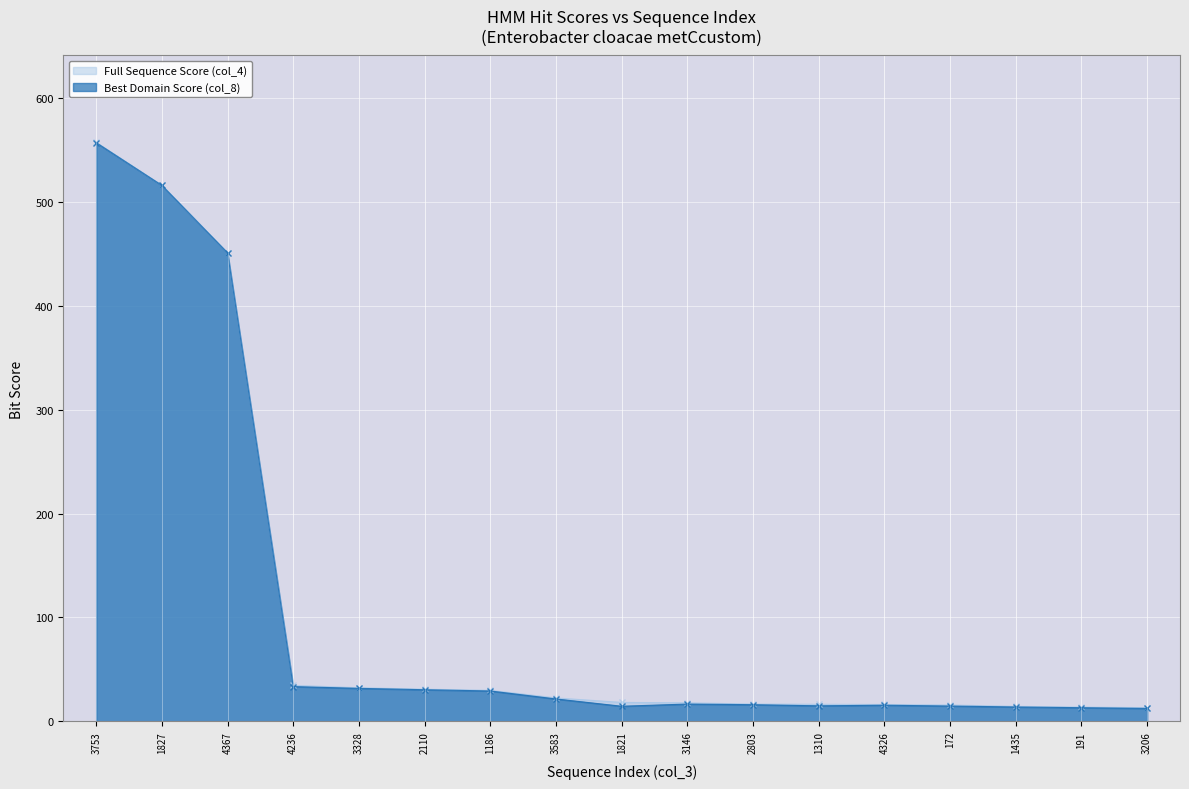

How many values in the Best Domain Score (col_8) series exceed 16?

10